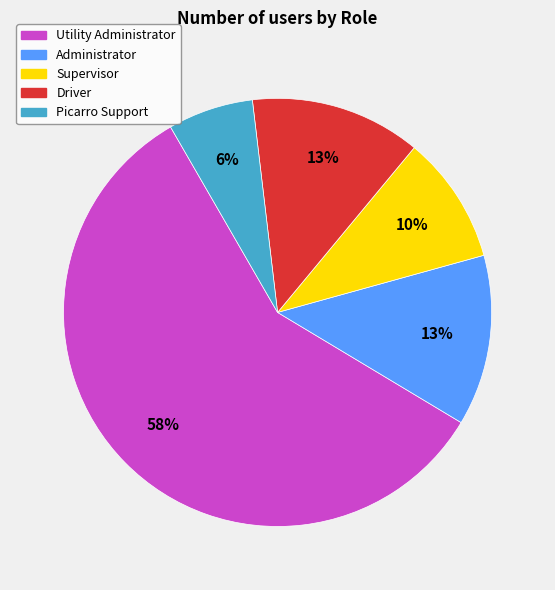

Does Driver represent more than half of the total?

No